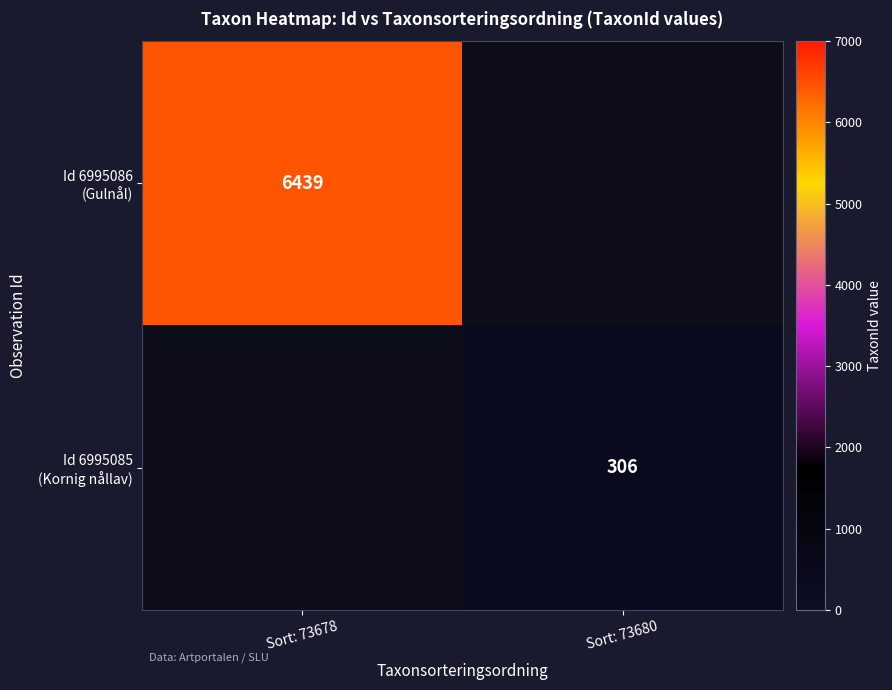

Which series has the widest spread of values?

Id 6995086 (Gulnål)